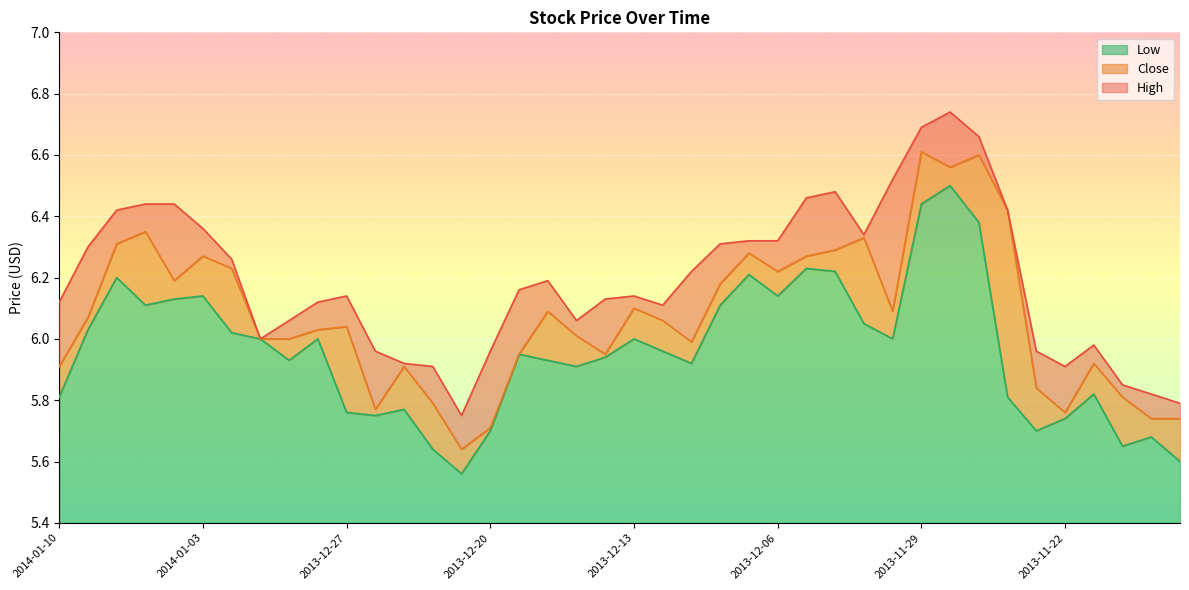

Where is the first local minimum for Low?

2014-01-07